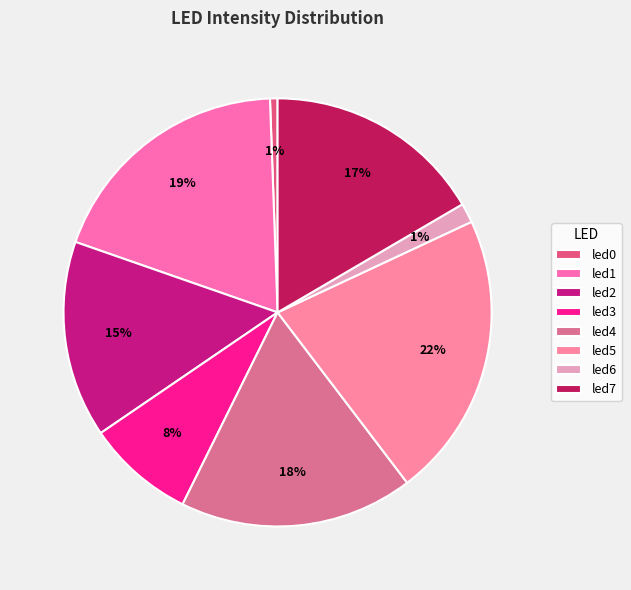

To the nearest percent, what portion does led7 represent?

17%